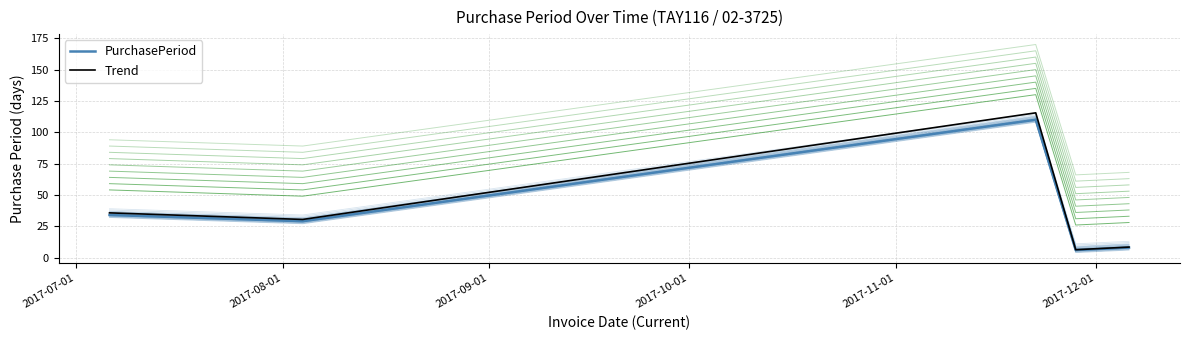

How many lines are shown in the chart?

2